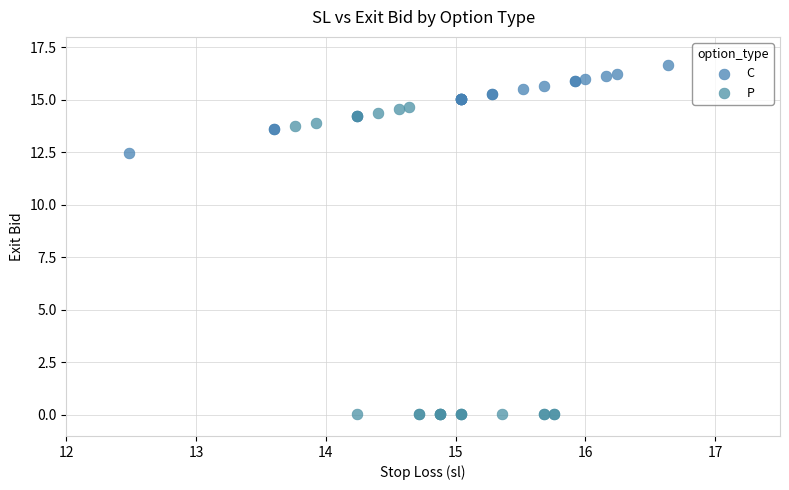

What are all the series names shown in the legend?

C, P